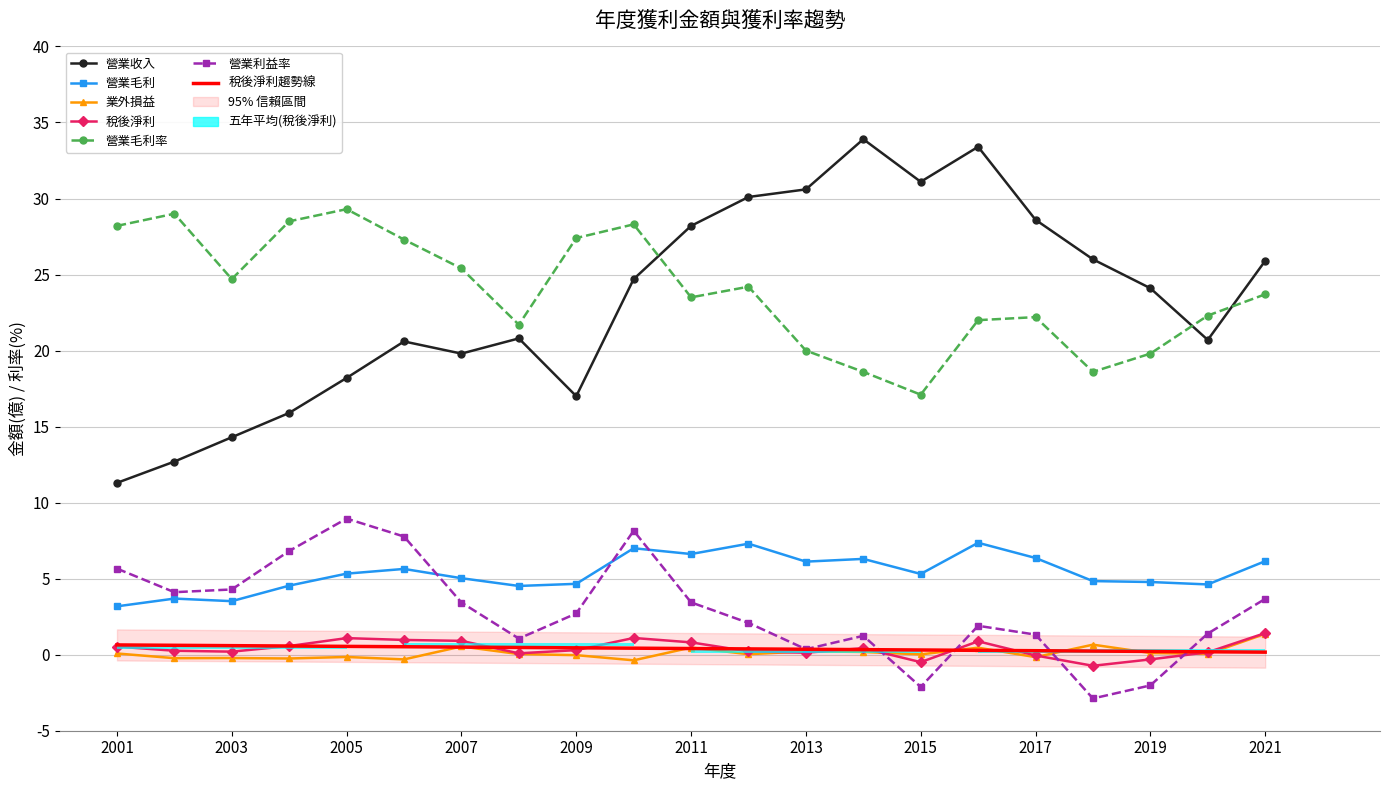

What is the value of the 營業毛利 bar at the 8th from the left?

4.5